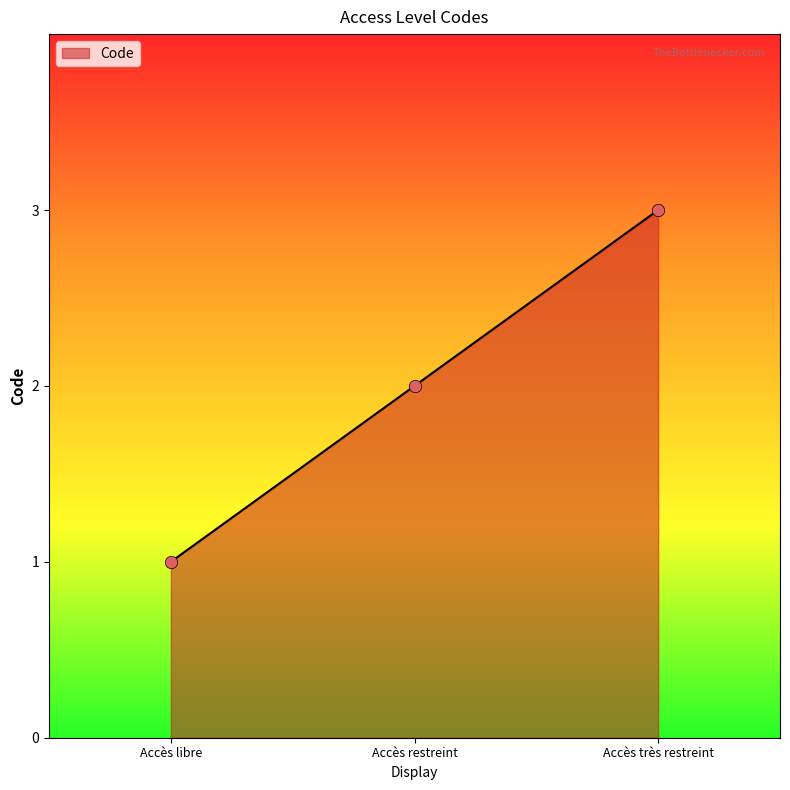

What is the change in value from Accès restreint to Accès très restreint?

+1